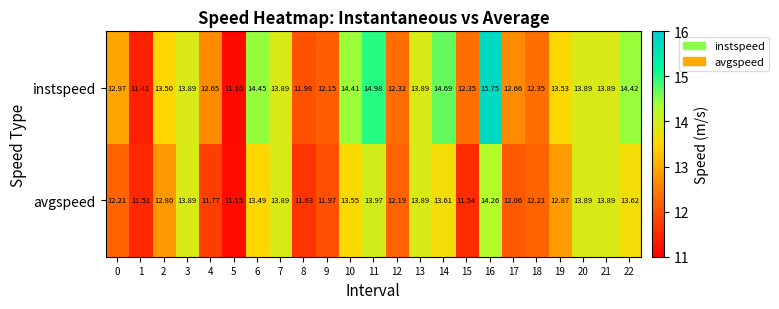

Which series has the largest range (max minus min)?

instspeed